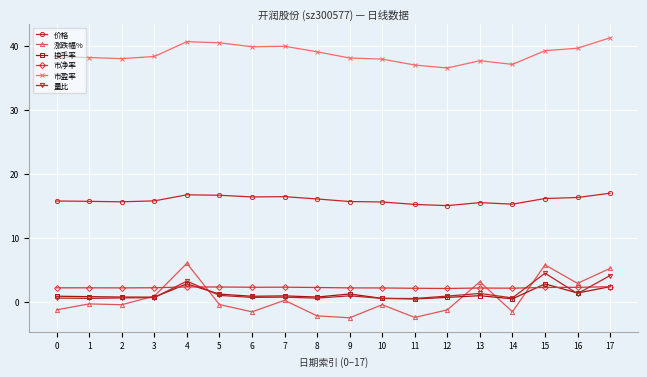

How many distinct data groups are displayed?

6